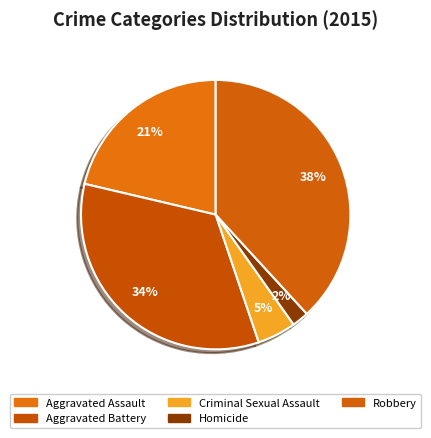

How many segments does this pie chart have?

5